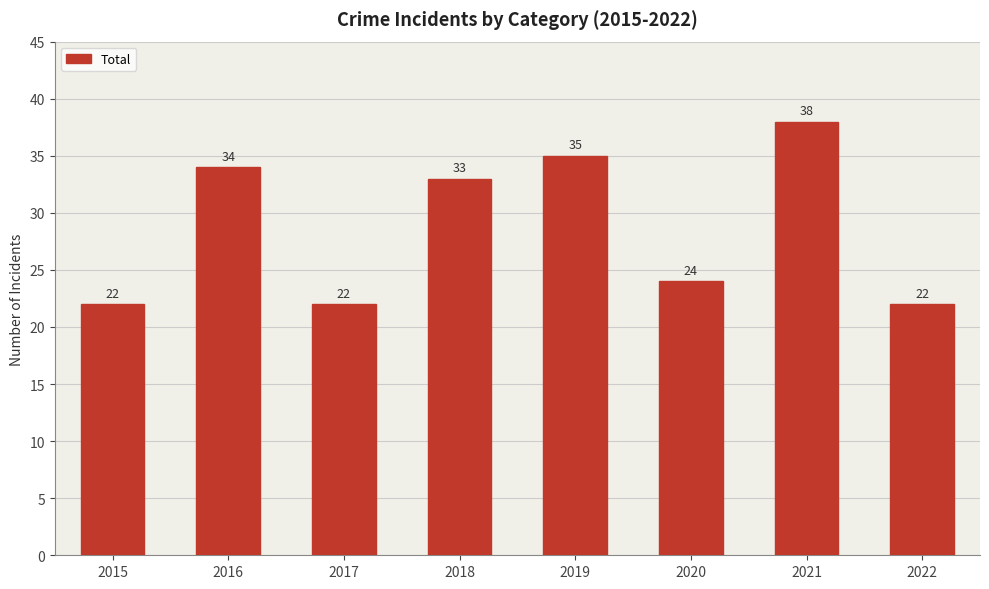

What is the sum of all values?

230